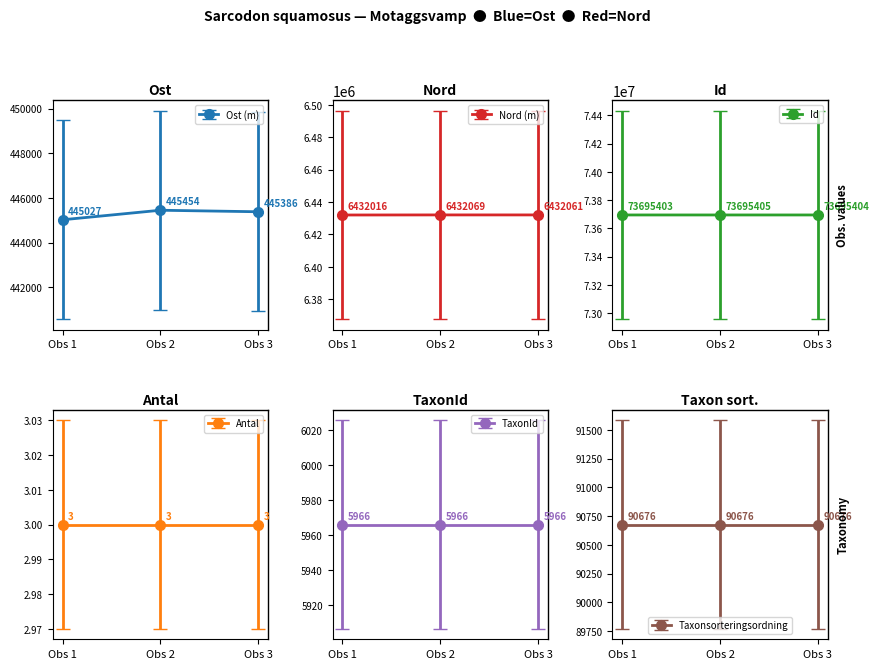

List the labels in order of Ost (m) value, smallest first.

Obs 1, Obs 3, Obs 2